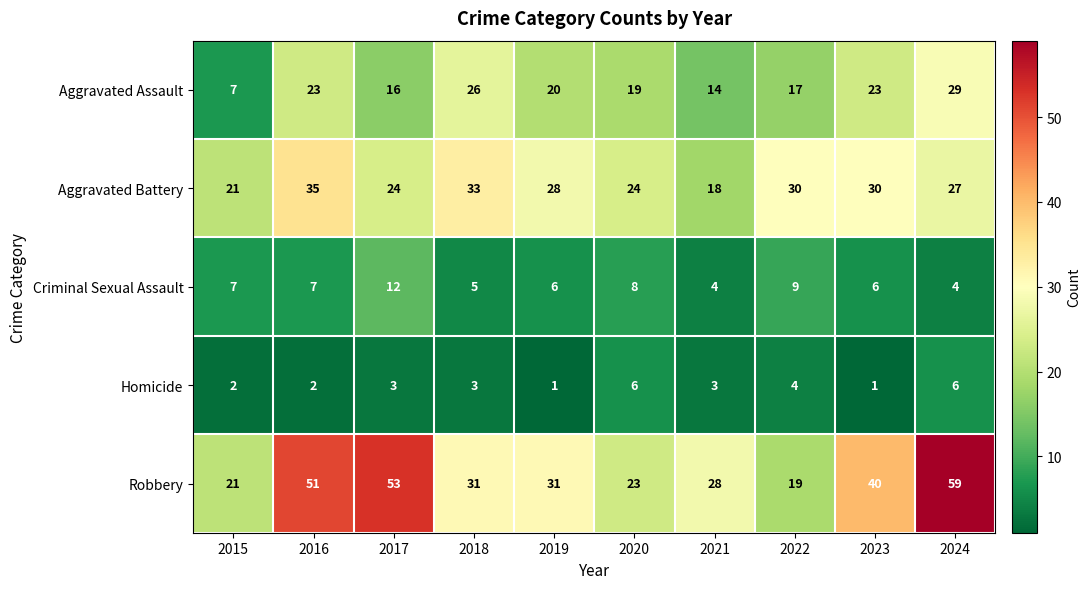

Which series changed the most between 2018 and 2019?

Aggravated Assault